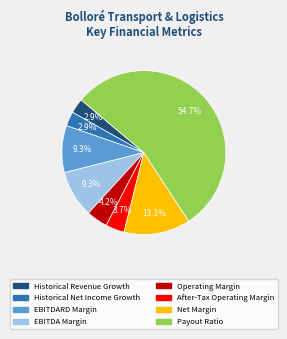

What percentage is NOT represented by Historical Net Income Growth?

97.1%